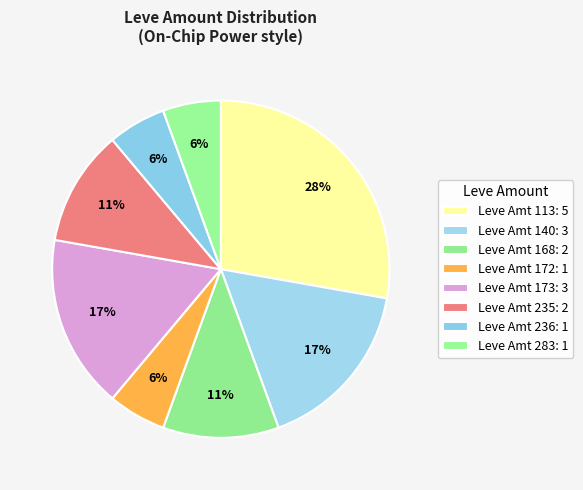

How many segments does this pie chart have?

8